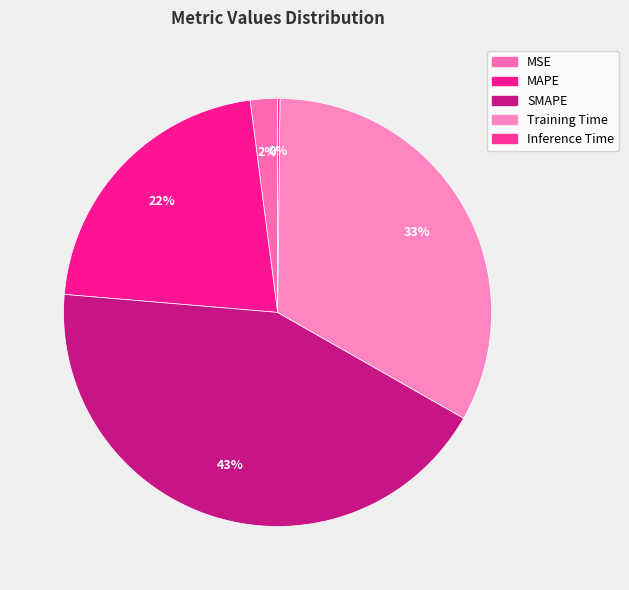

Which category has the smallest portion of the pie?

Inference Time